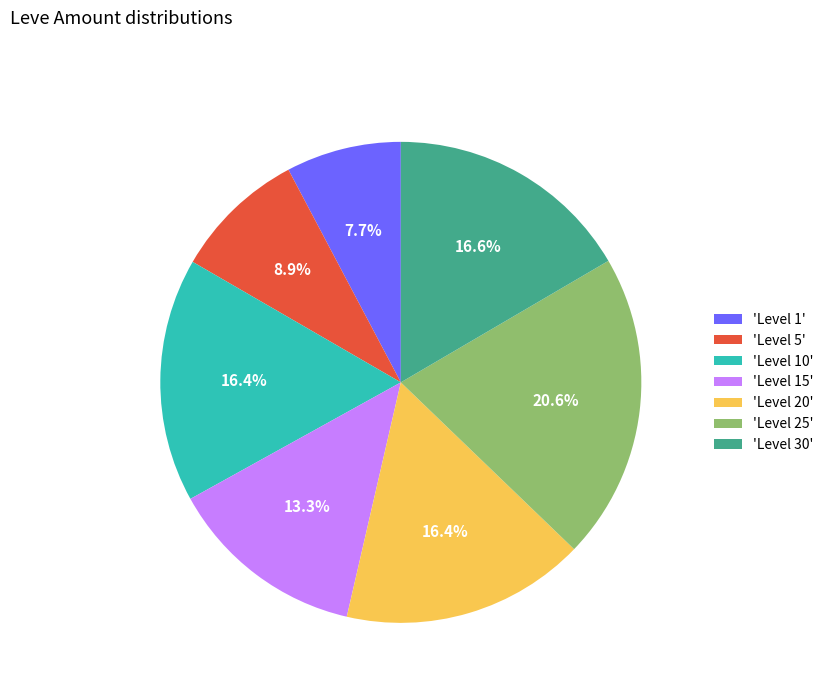

Does 'Level 1' account for over 50% of the chart?

No